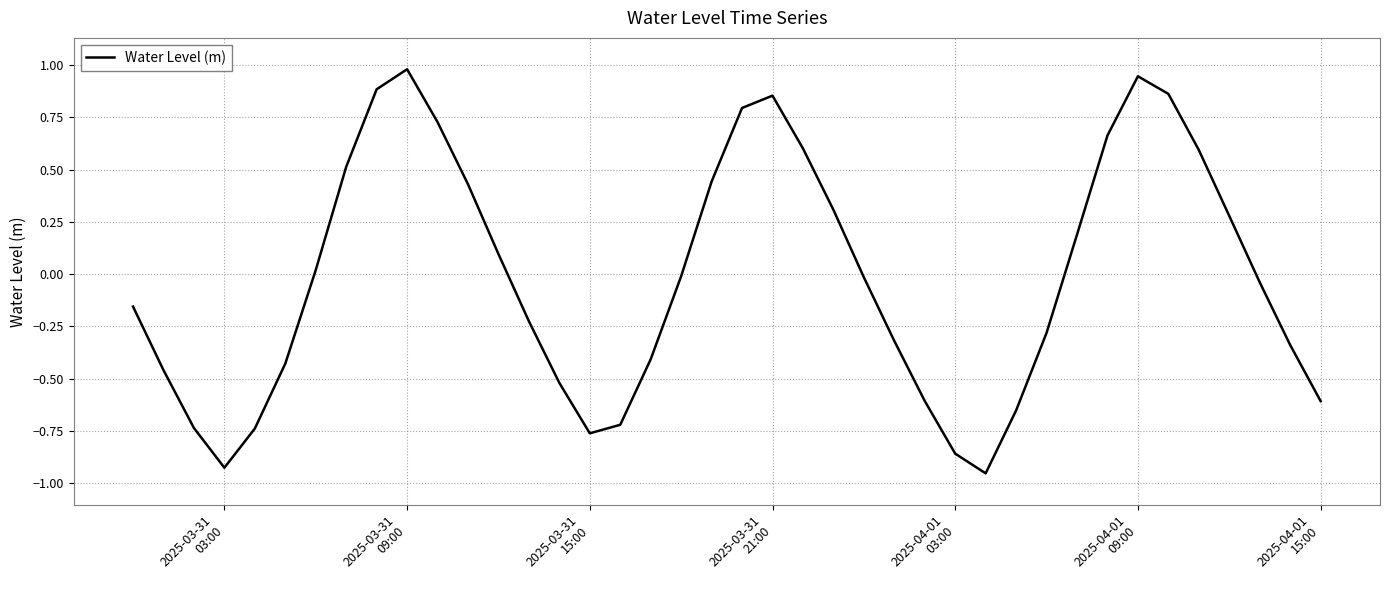

What is the greatest value displayed?

1.0